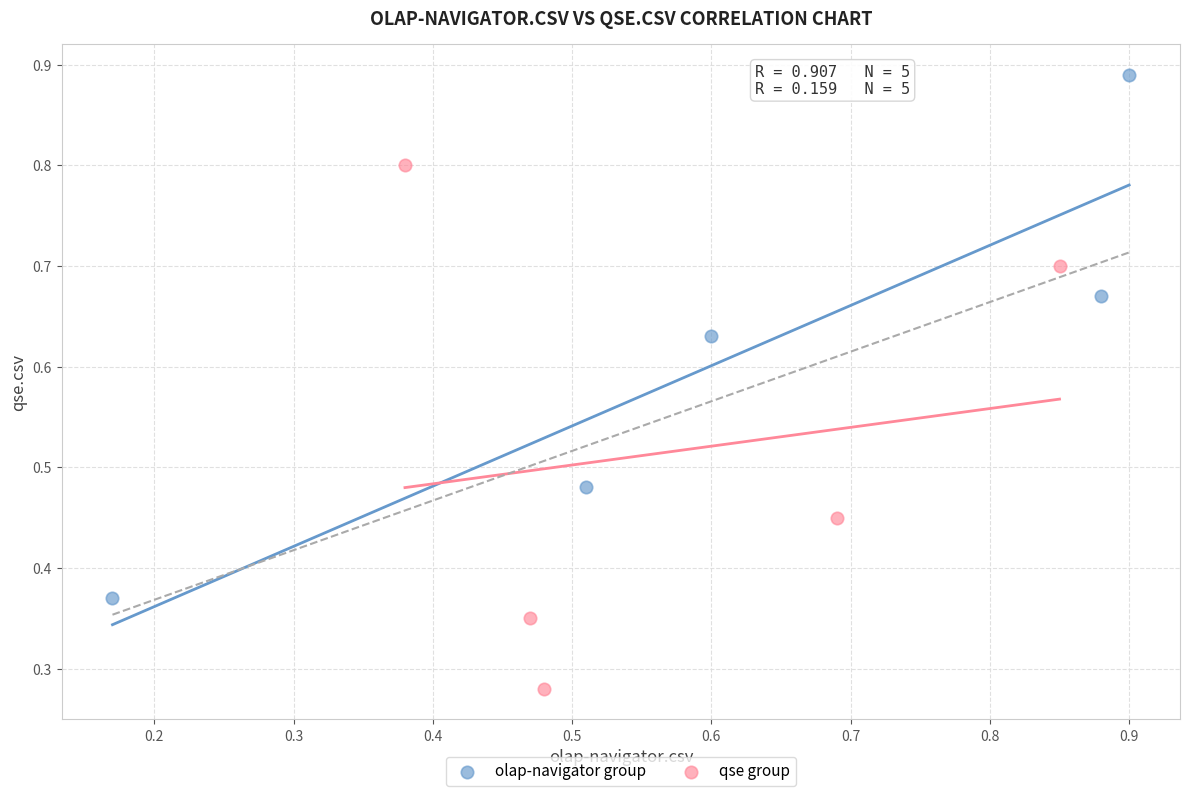

Which series contains the highest Y value?

olap-navigator group